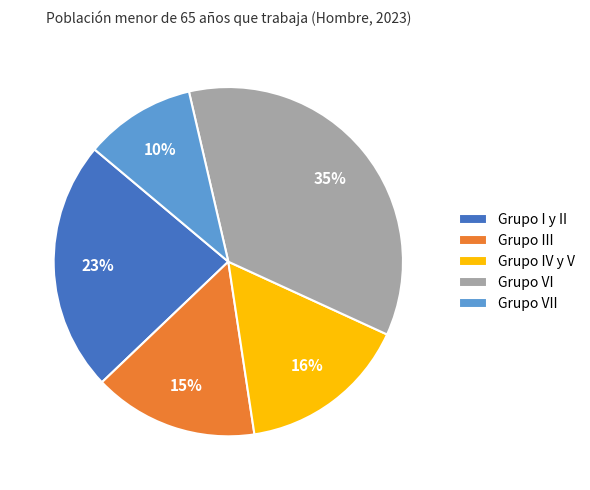

How many segments does this pie chart have?

5